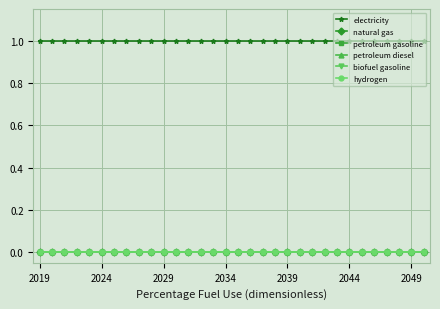

Does the chart have visible grid lines?

Yes